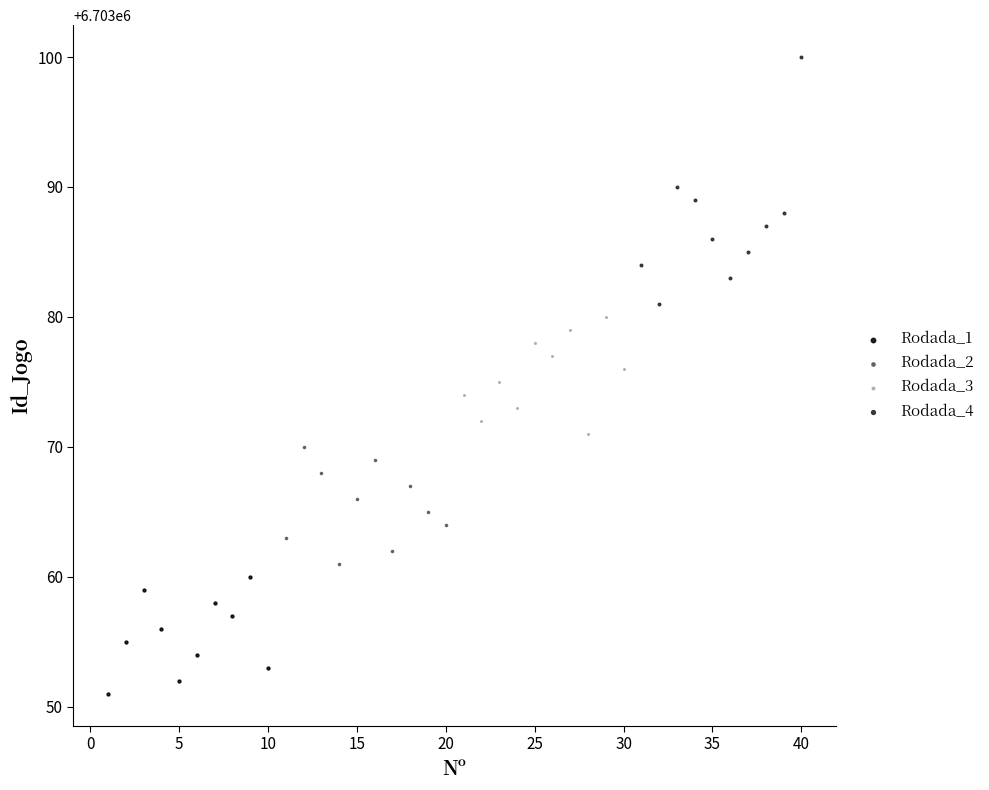

Which series reaches the minimum Y coordinate?

Rodada_1